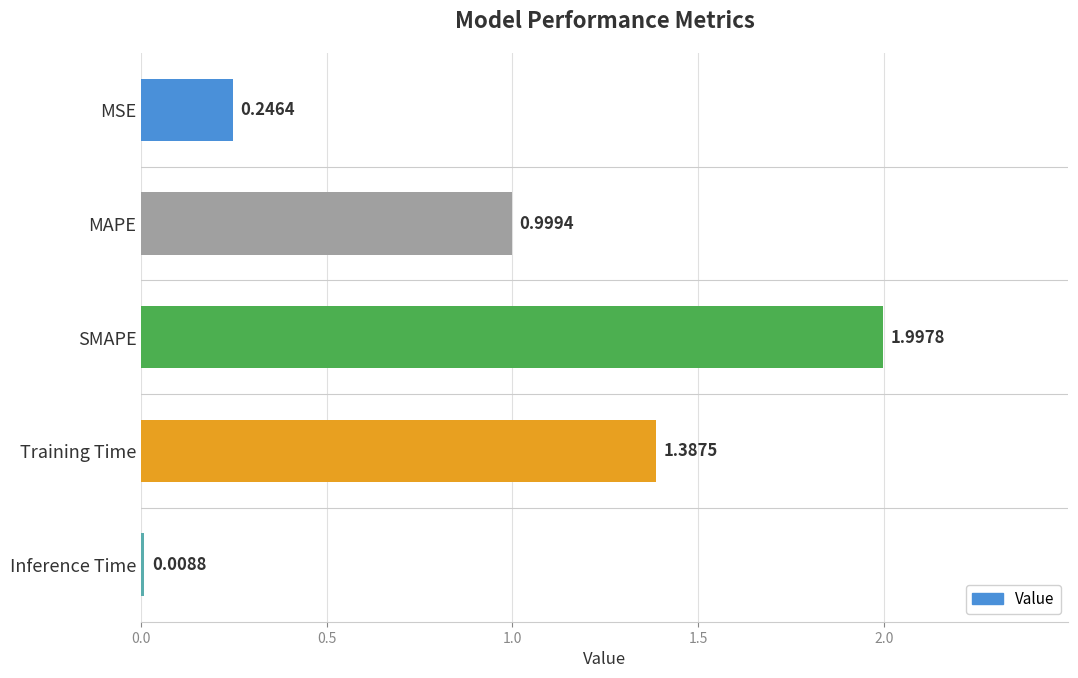

Is it true that the value at SMAPE is 2.8?

False